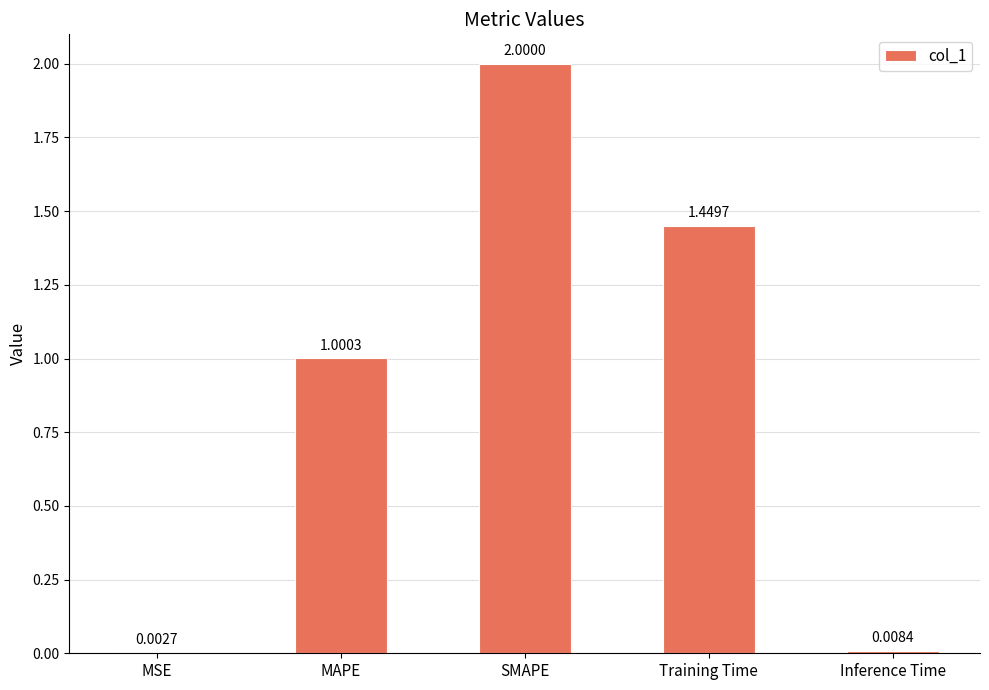

At which label is the value closest to 1?

MAPE